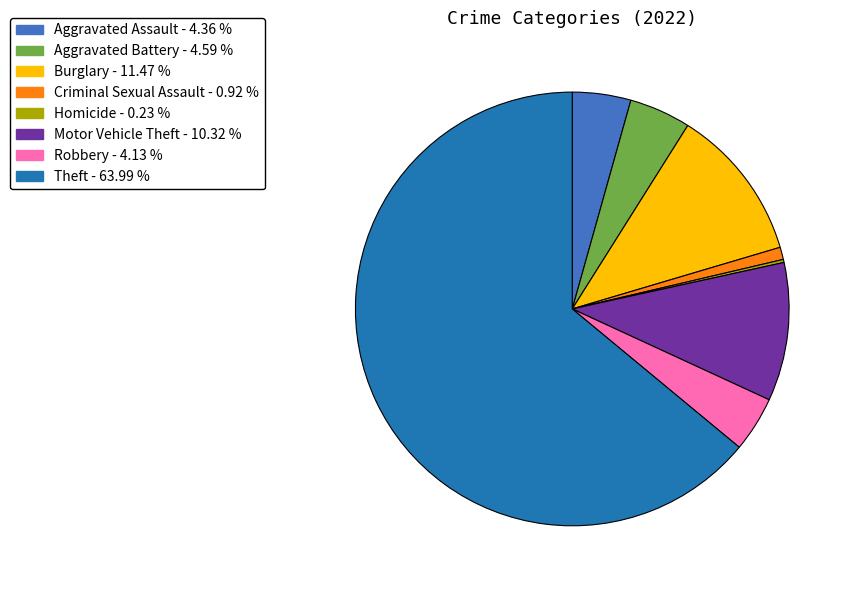

Is there a majority slice in this chart?

Yes